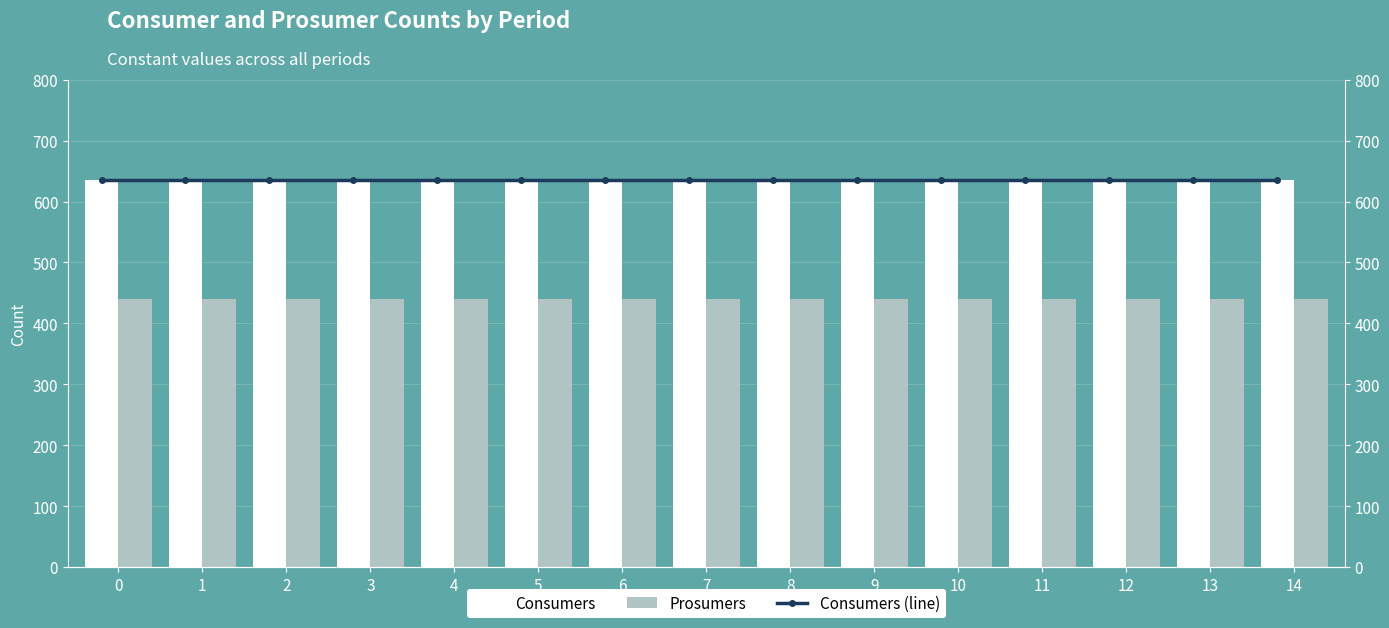

True or false: Consumers has a value of 635 at 13.

True